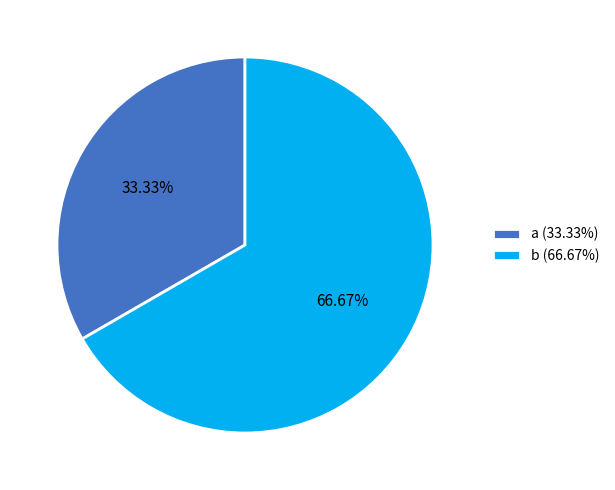

Is there any slice that represents more than half of the pie?

Yes